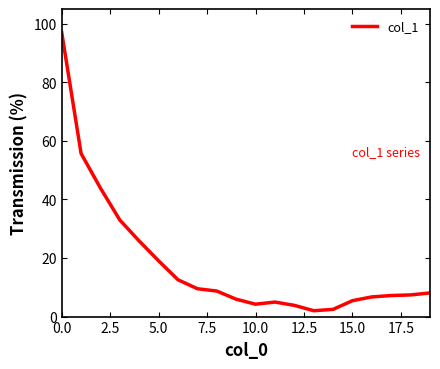

What is the difference between the maximum and minimum values?

95.0